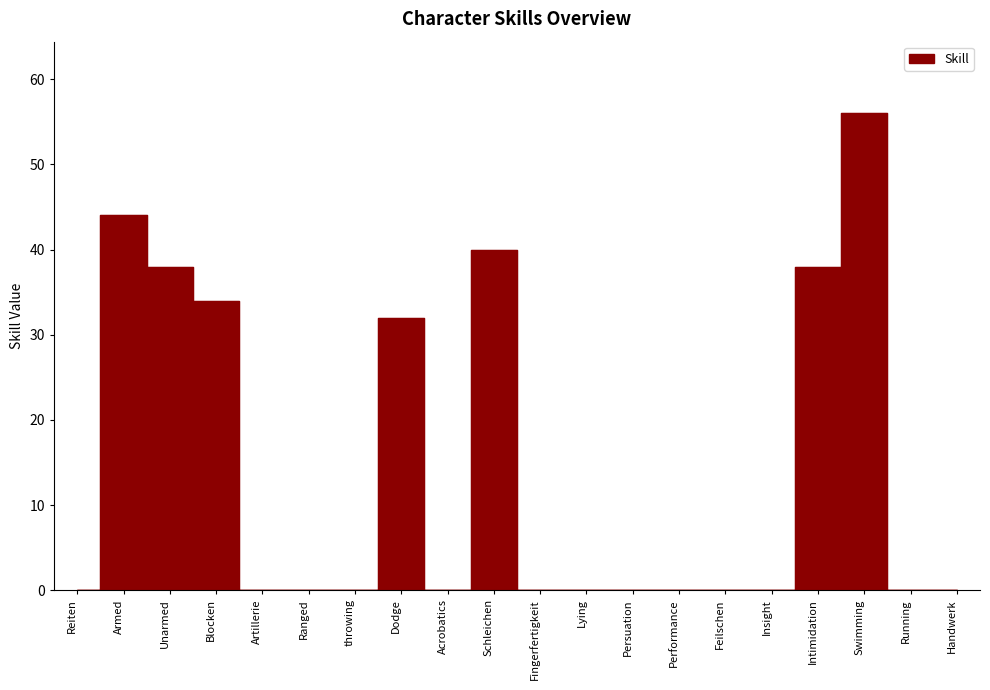

Where is the data nearest to the value 28?

Dodge